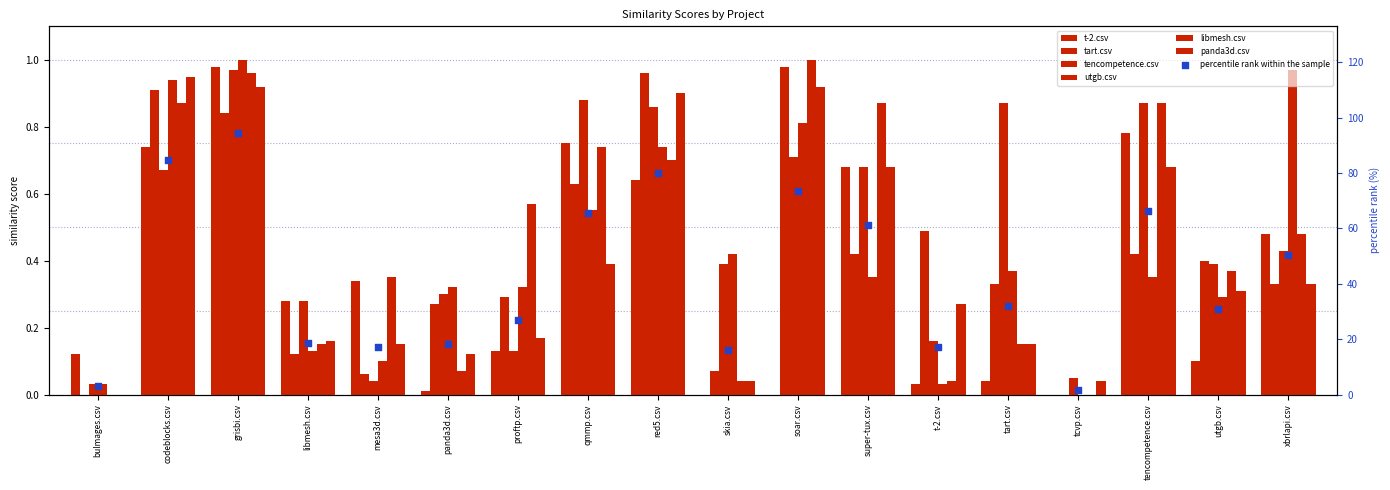

What are all the series names shown in the legend?

t-2.csv, tart.csv, tencompetence.csv, utgb.csv, libmesh.csv, panda3d.csv